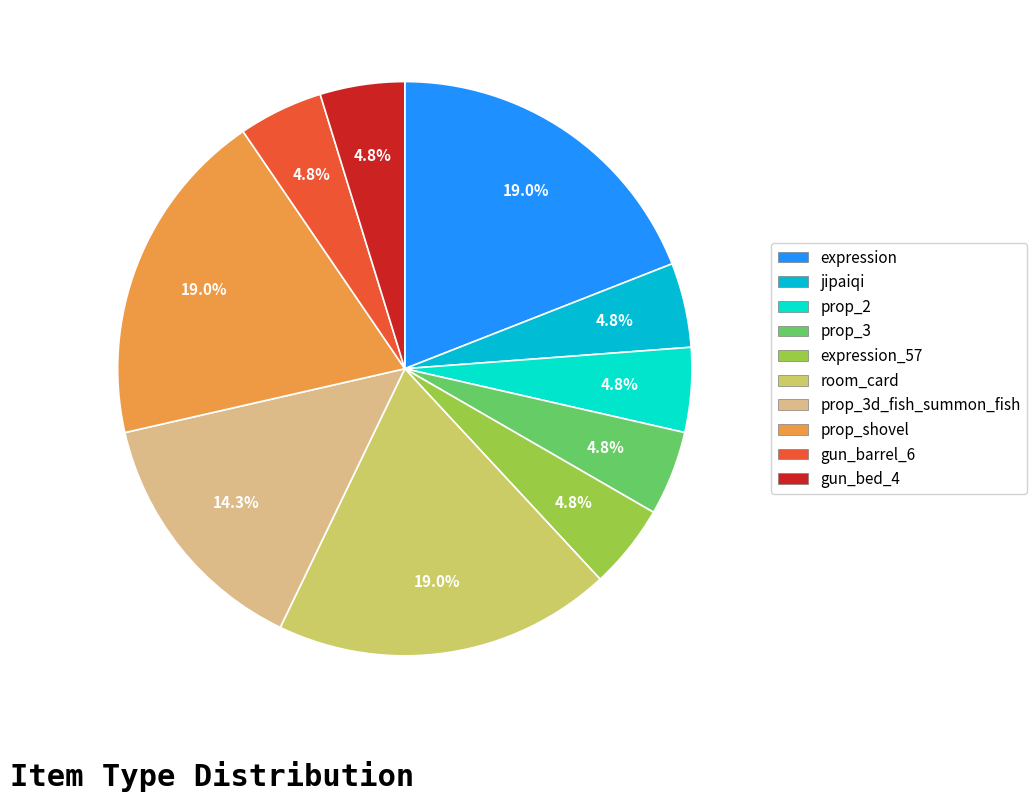

Is jipaiqi the majority of the pie?

No